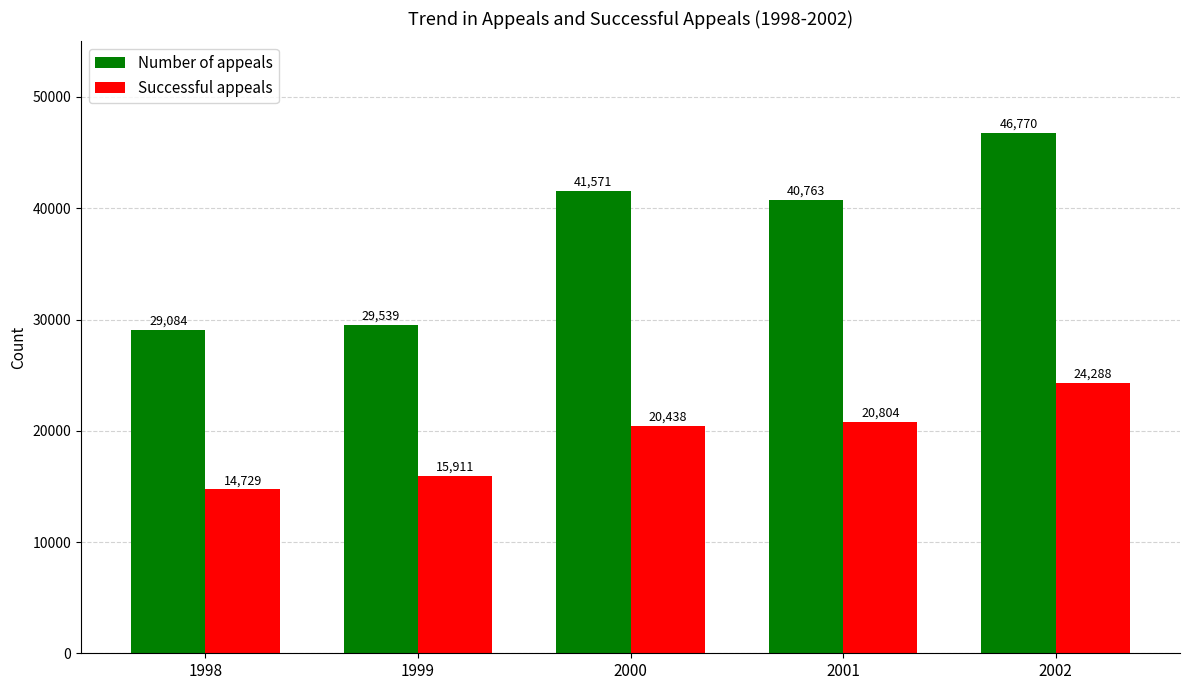

How many categories are shown in the chart?

5